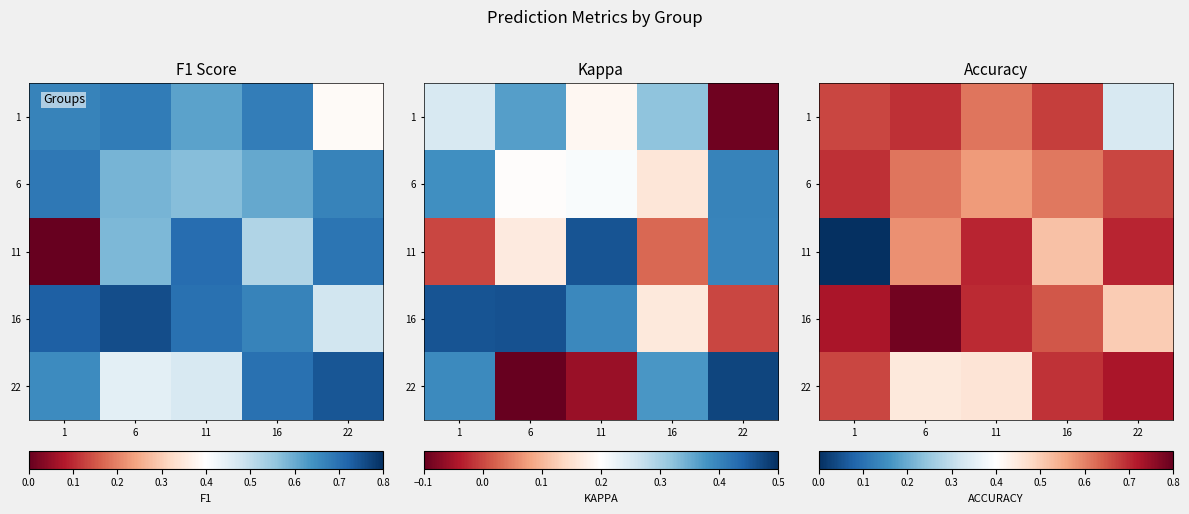

True or false: 6 has a value of 0.2 at 1.

False